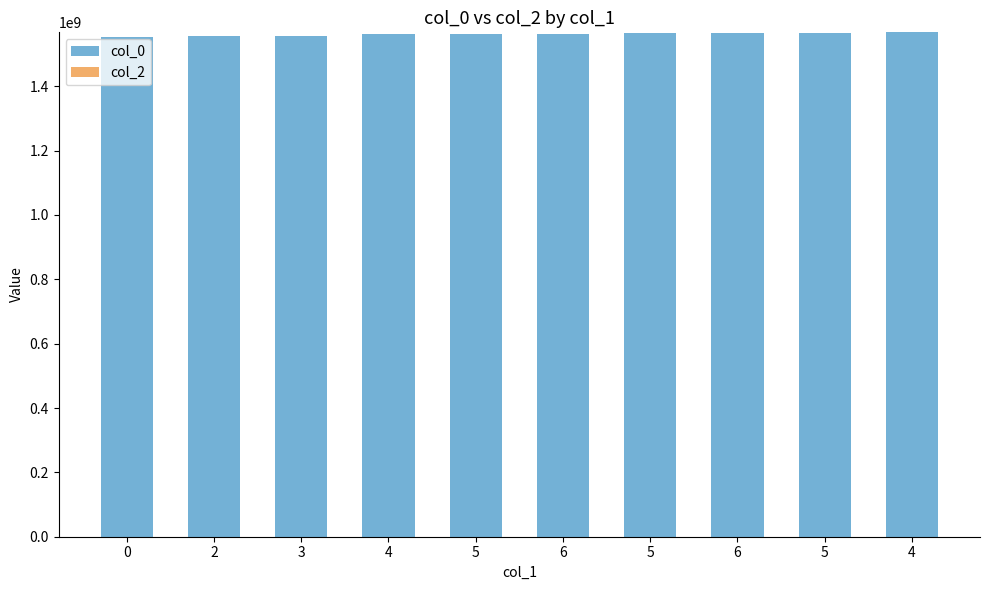

Reading left to right, transcribe all the data shown in this chart.

col_0: 0=1552746163	2=1554912429	3=1554926966	4=1561986455	5=1562162628	6=1563383236	5=1565032071	6=1565039276	5=1566493682	4=1567447707
col_2: 0=0	2=0	3=0	4=0	5=0	6=0	5=0	6=0	5=0	4=0